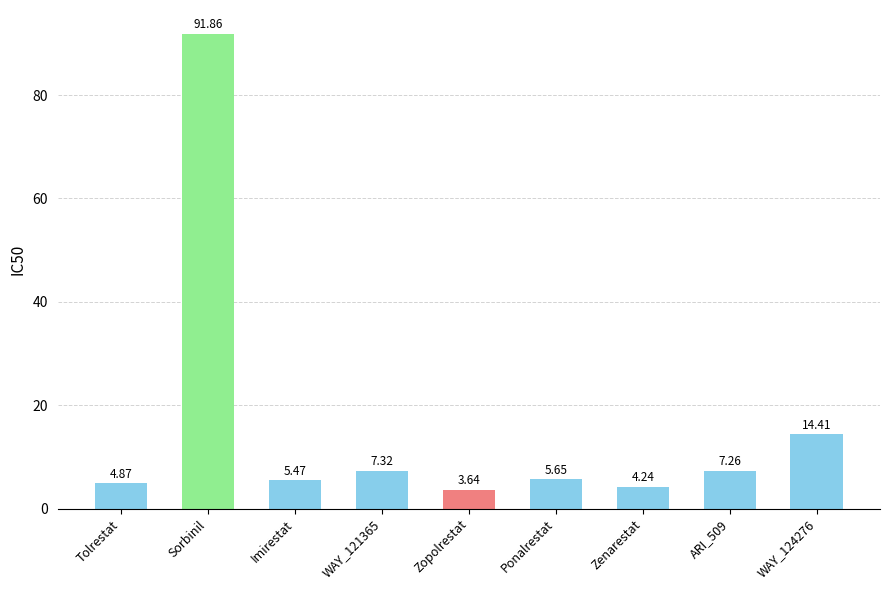

List the labels in order of value, smallest first.

Zopolrestat, Zenarestat, Tolrestat, Imirestat, Ponalrestat, ARI_509, WAY_121365, WAY_124276, Sorbinil